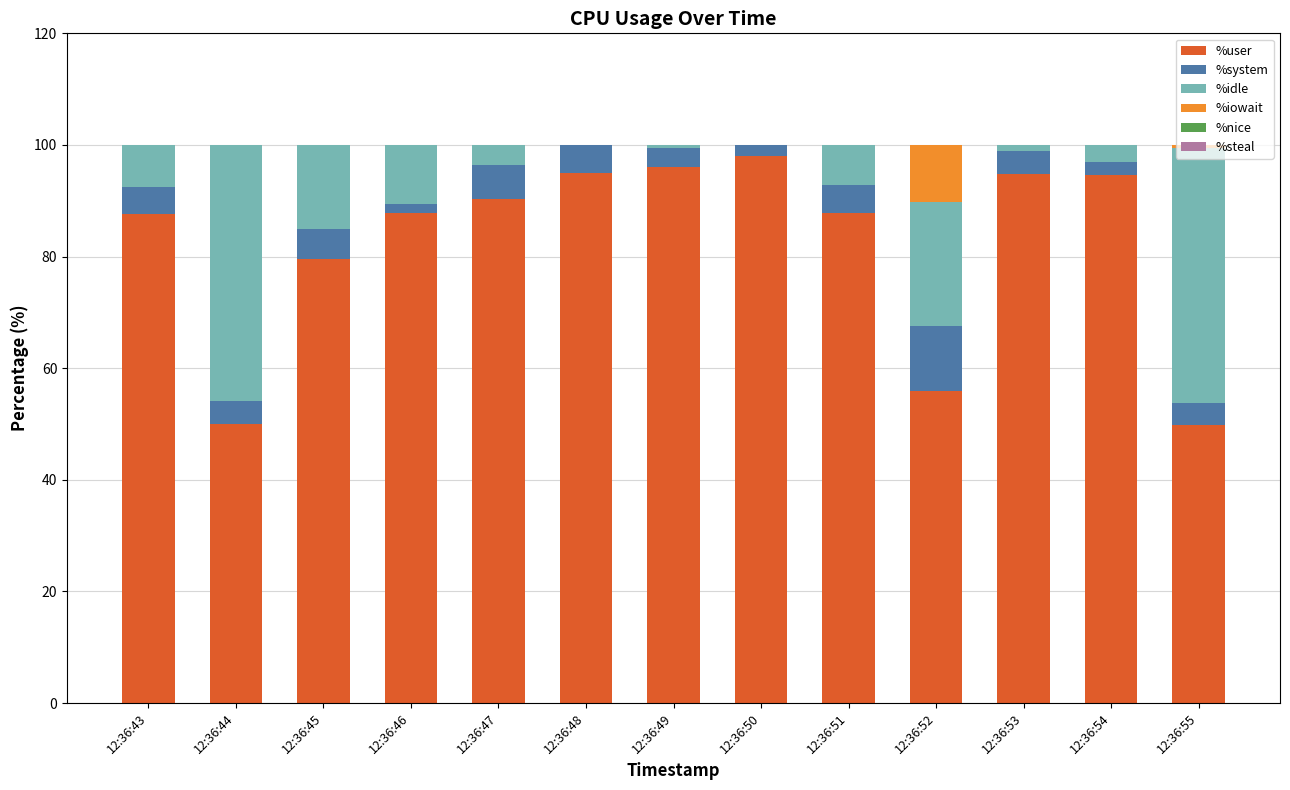

What is the total value across all series at 12:36:51?

100.0